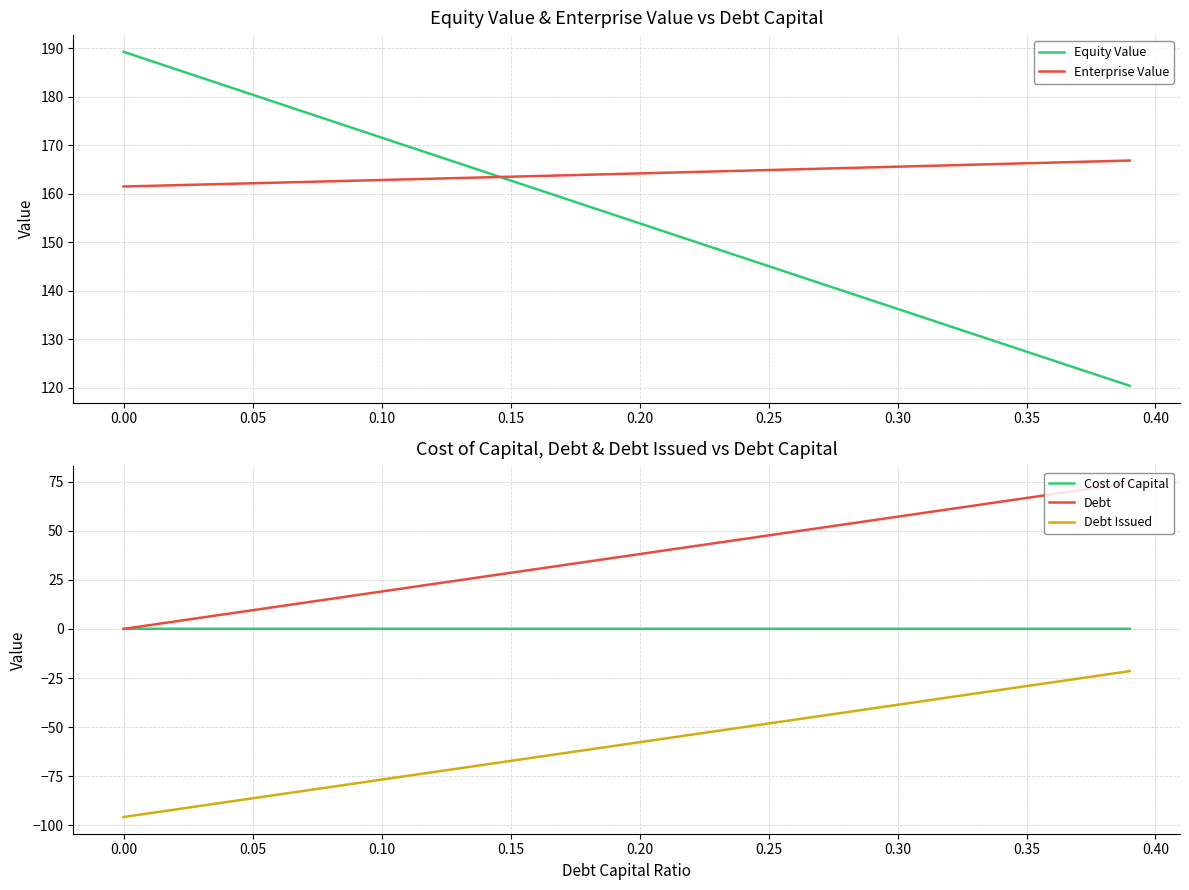

How many values in the Equity Value series are below 155?

20